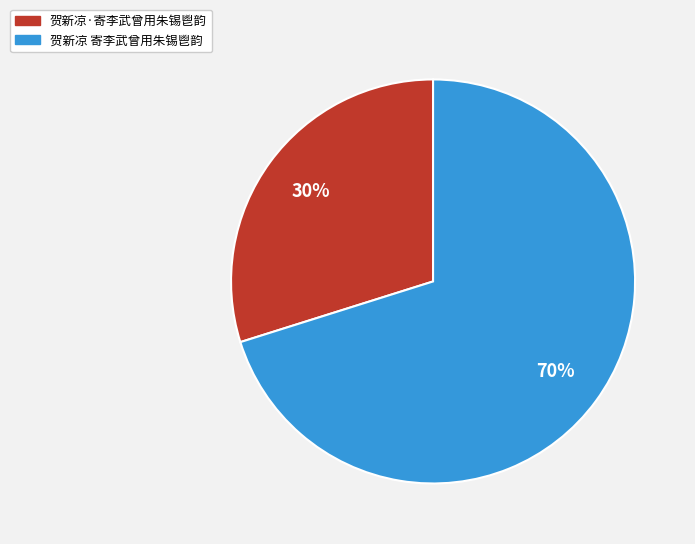

Between 贺新凉 寄李武曾用朱锡鬯韵 and 贺新凉·寄李武曾用朱锡鬯韵, which is larger?

贺新凉 寄李武曾用朱锡鬯韵